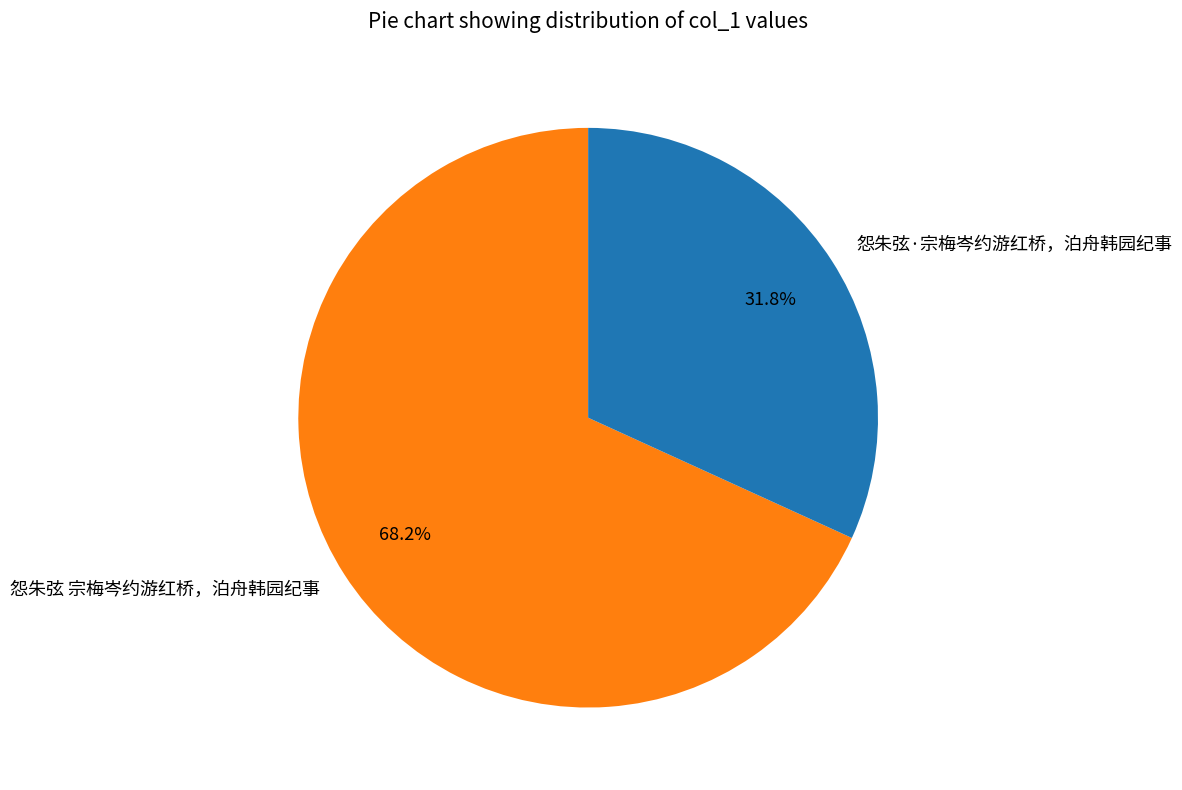

What percentage is the 怨朱弦 宗梅岑约游红桥，泊舟韩园纪事 slice, to the nearest percent?

68%